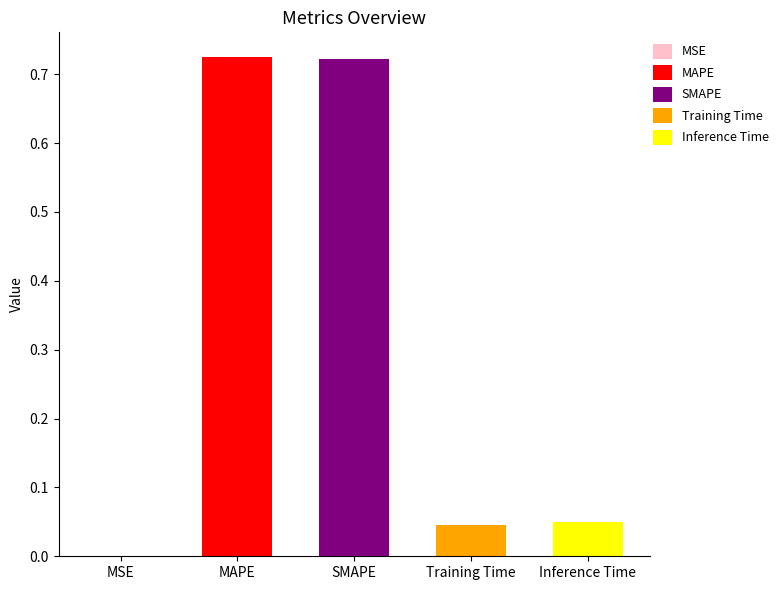

What is the change in value from MAPE to Inference Time?

-0.7